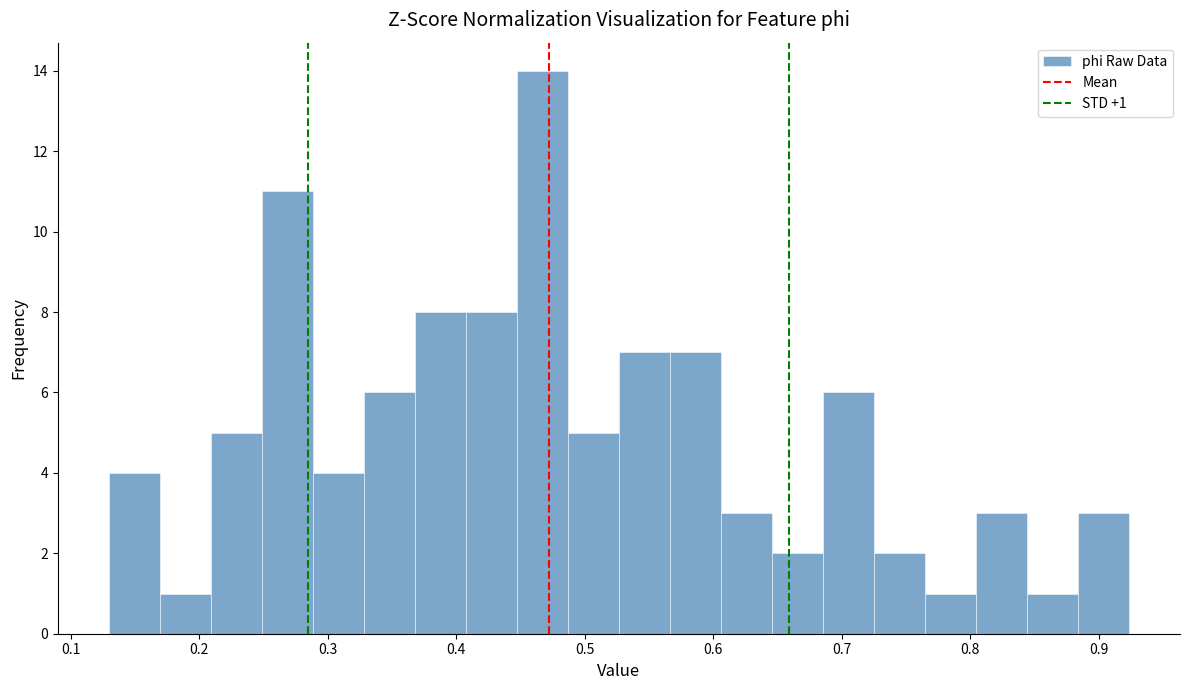

Read against the x-axis, roughly where is the centre of the tallest bar?

0.47